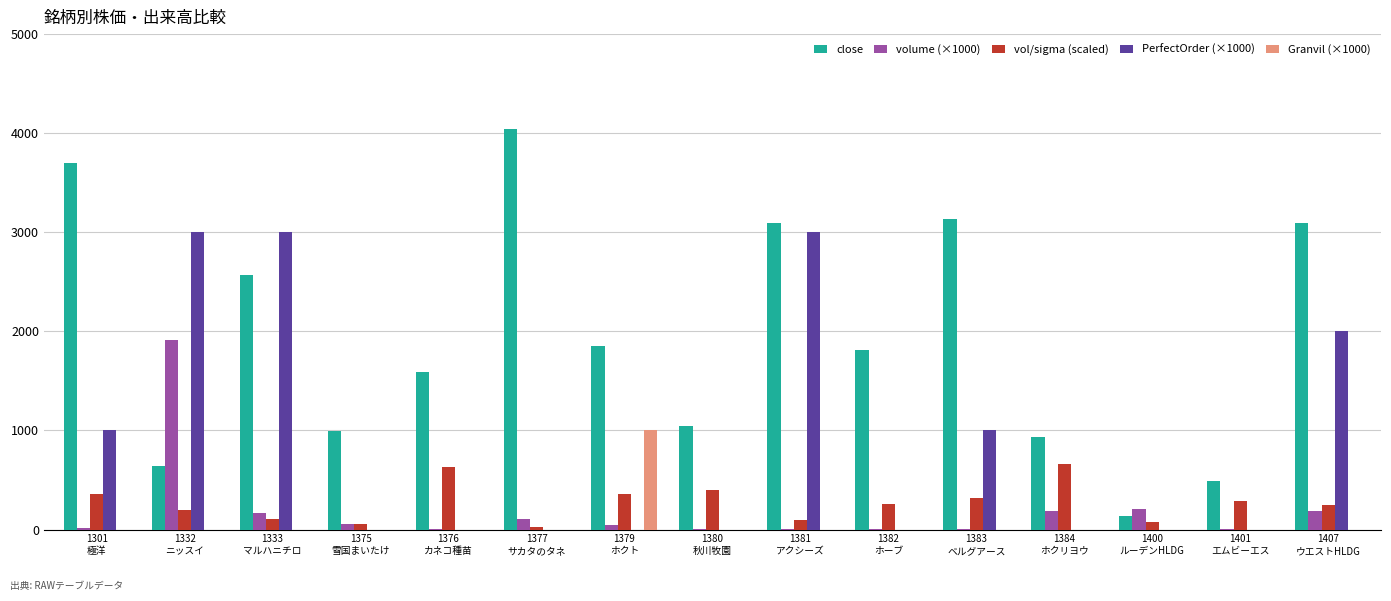

What is the sum of all volume (×1000) values?

2905.6